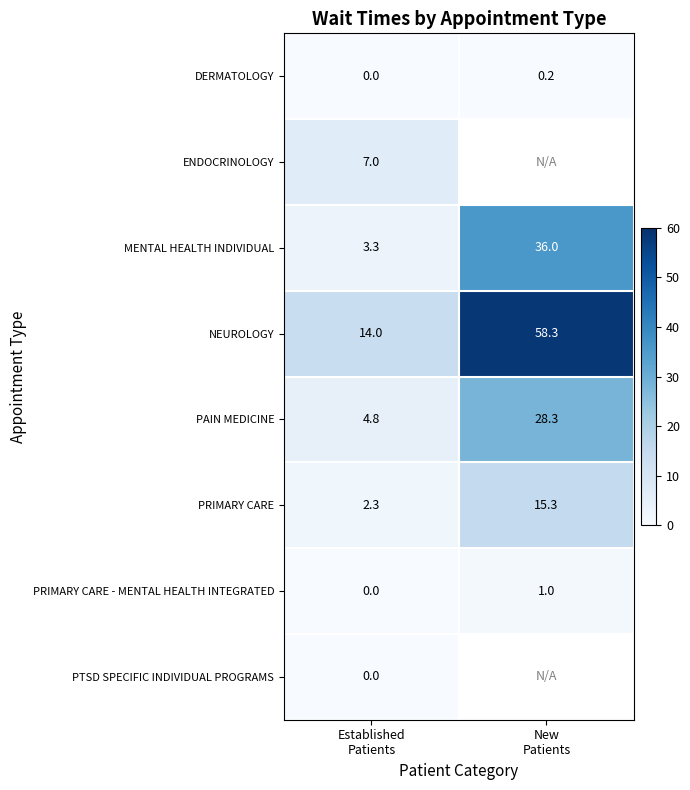

What is the sum of all PRIMARY CARE values?

17.6